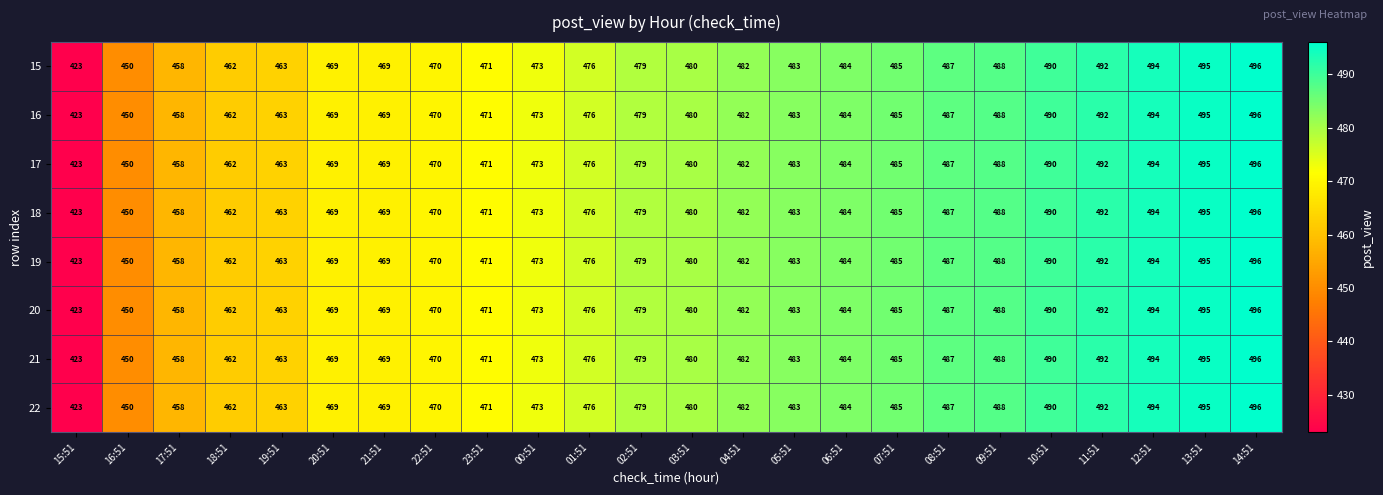

Which category has the highest value across all series?

14:51